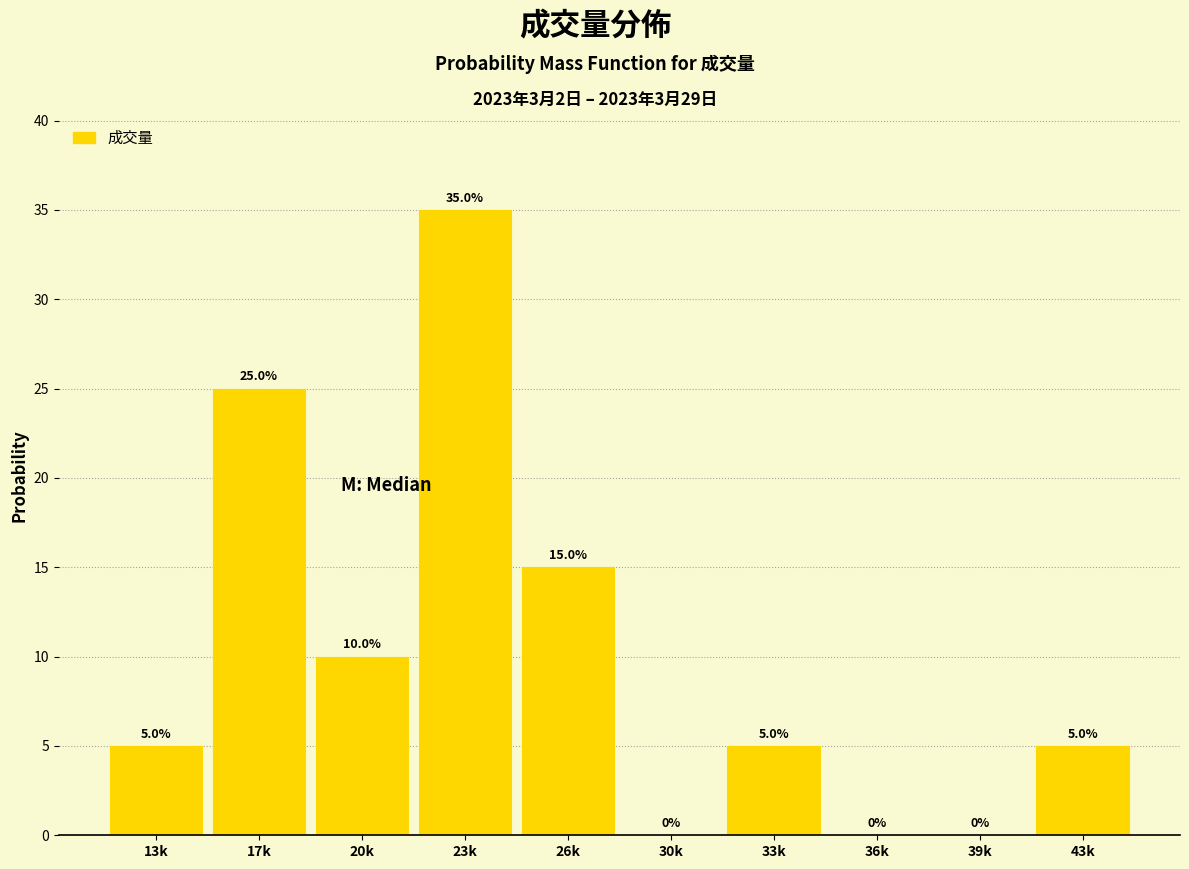

Reading left to right, list all the values displayed in this chart.

13k=5	17k=25	20k=10	23k=35	26k=15	30k=0	33k=5	36k=0	39k=0	43k=5